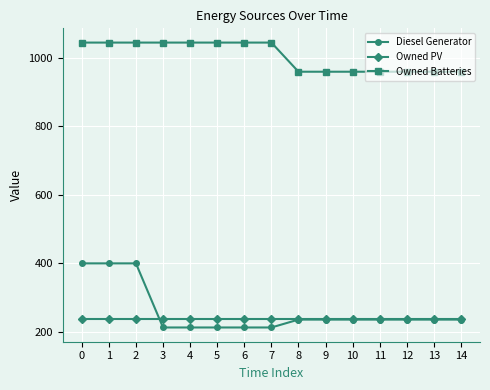

True or false: Owned Batteries has a value of 1044 at 4.

True